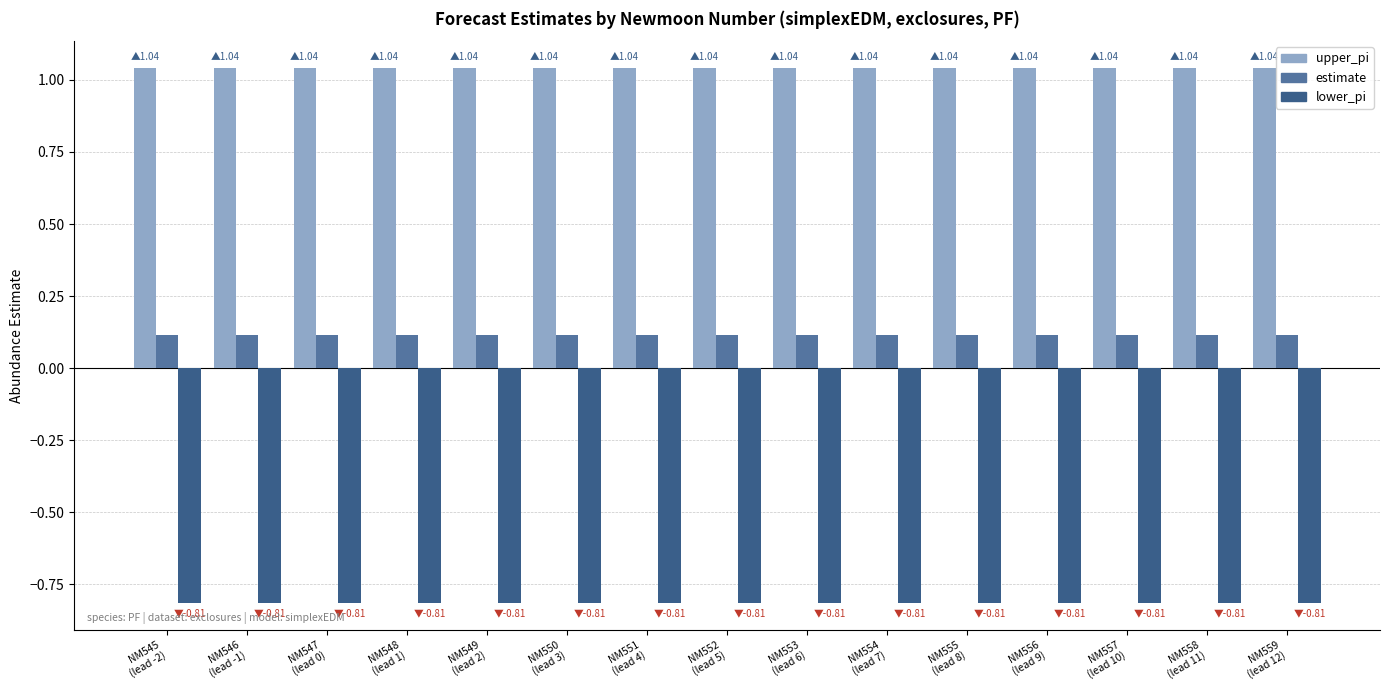

What is the label of the 13th bar from the left?

NM557
(lead 10)